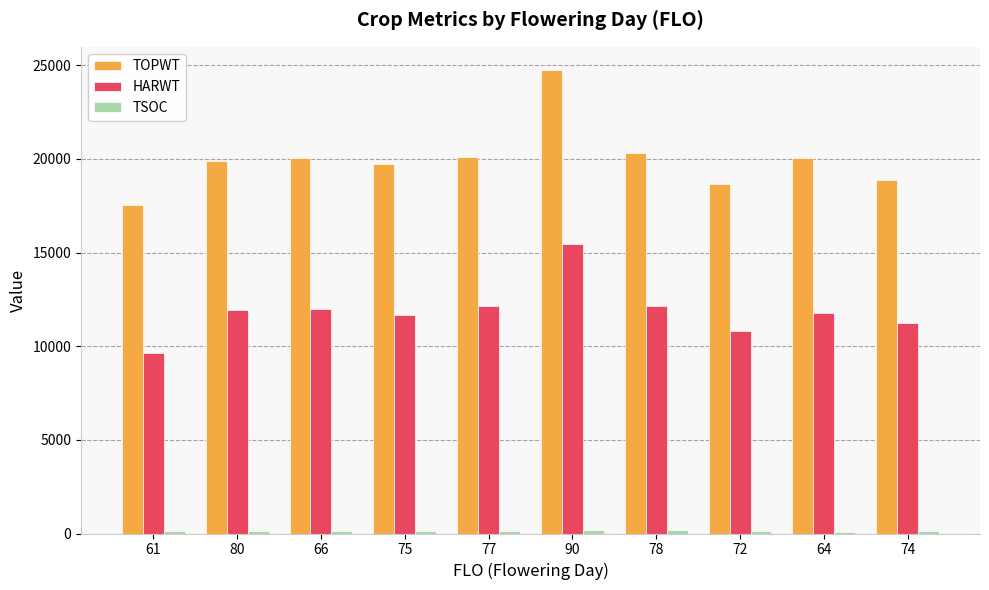

Which category has the highest value in the HARWT series?

90